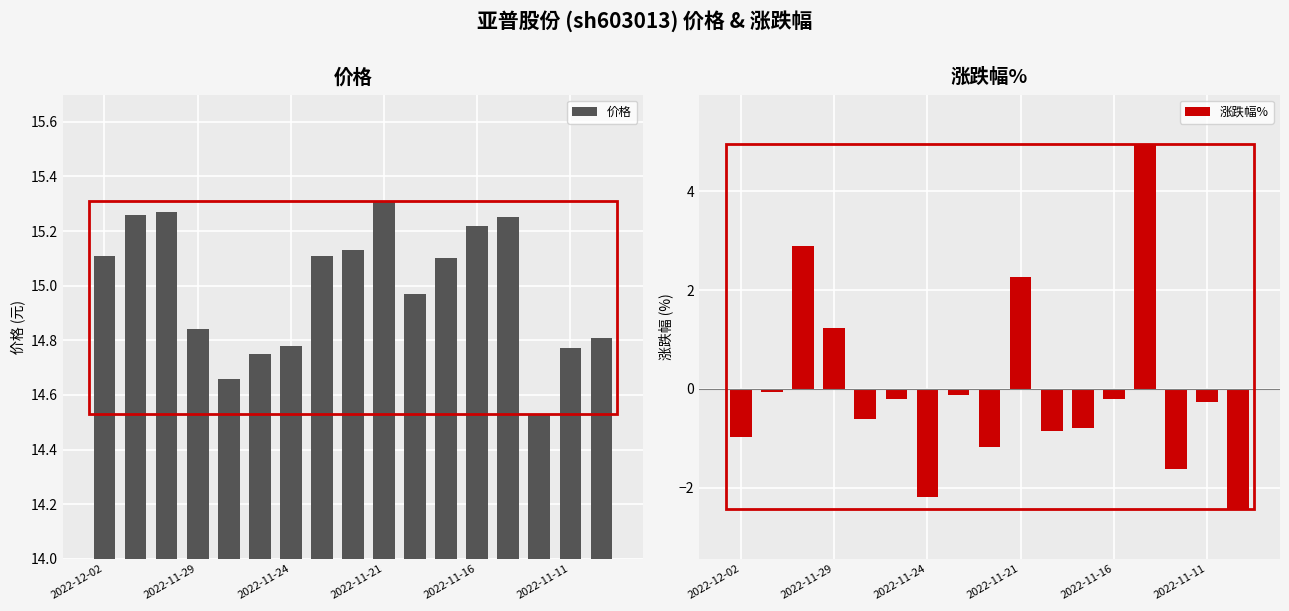

How many data points in 价格 are less than 15?

8